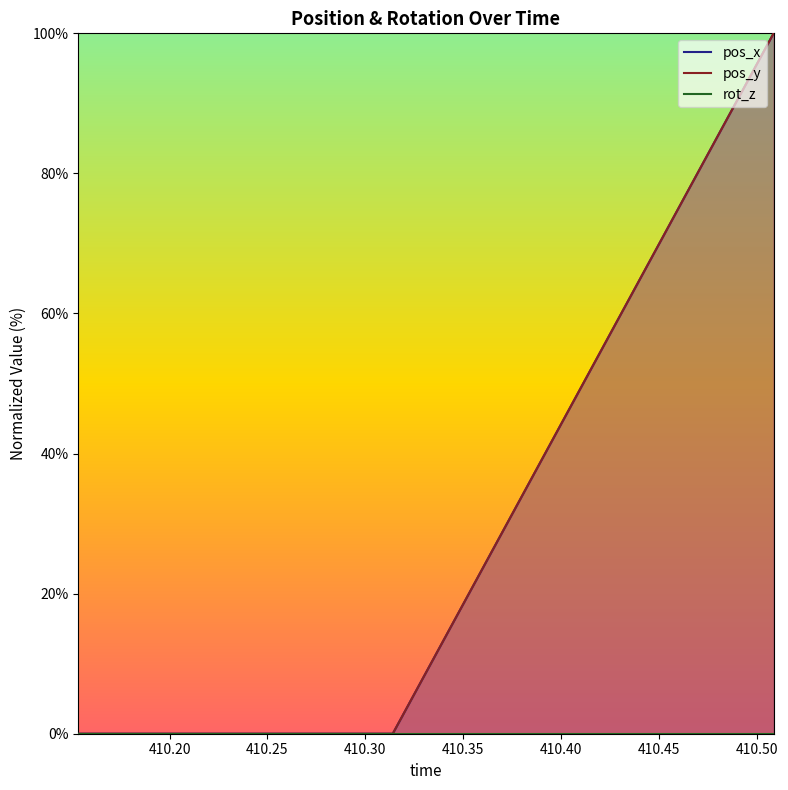

True or false: pos_x and pos_y cross at least once.

False